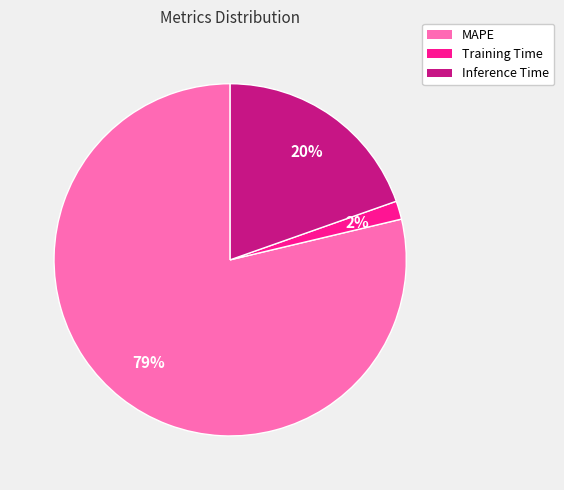

Do Training Time and Inference Time together represent more than half of the pie?

No